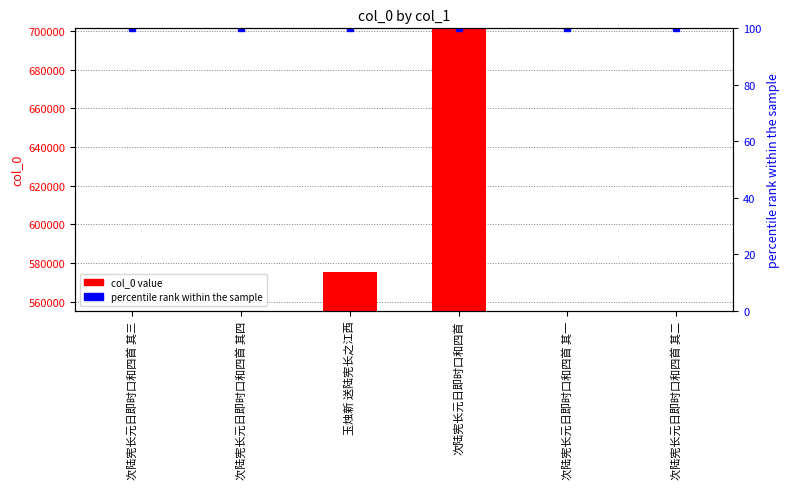

What is the change in value from 次陆宪长元日即时口和四首 其三 to 玉烛新 送陆宪长之江西?

+20019